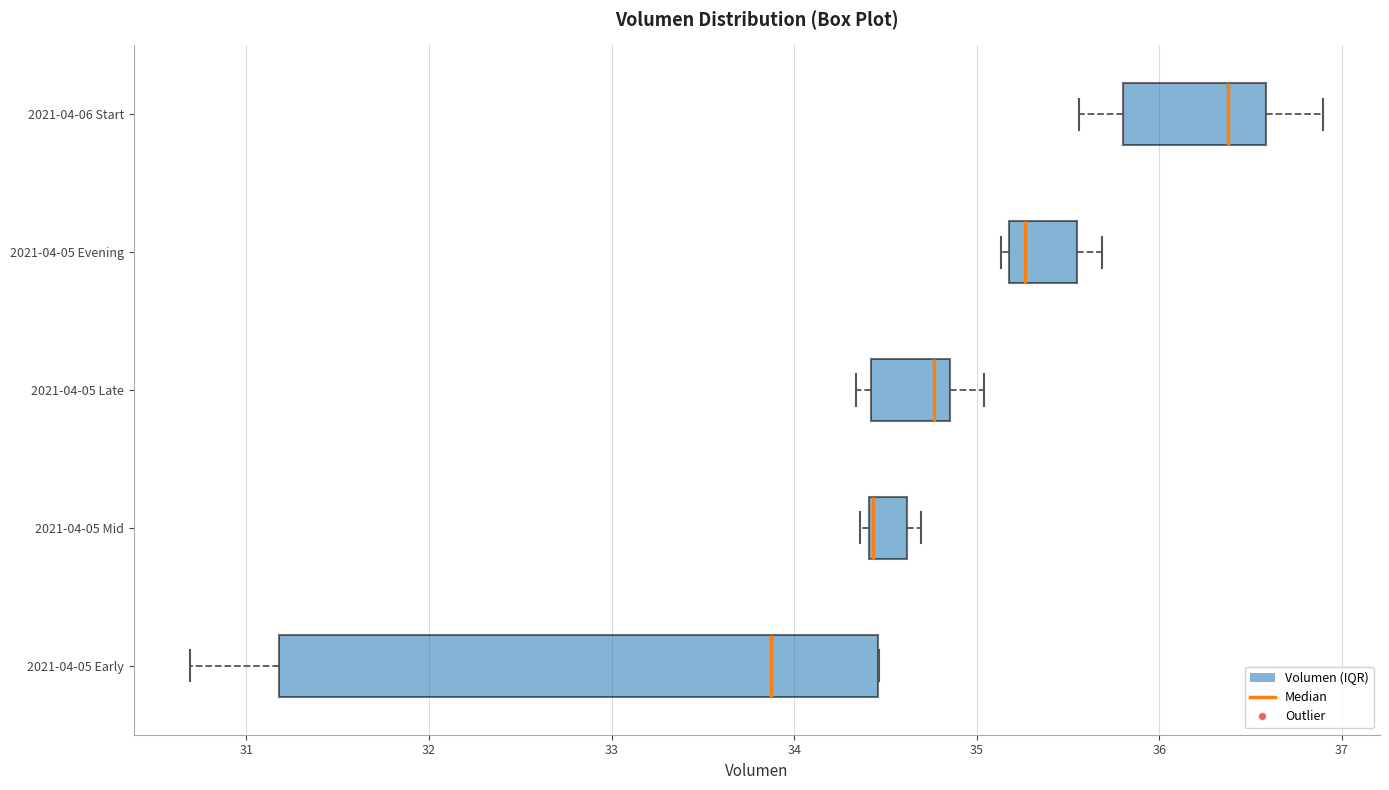

Comparing the boxes themselves (not the whiskers), which one is the widest?

2021-04-05 Early